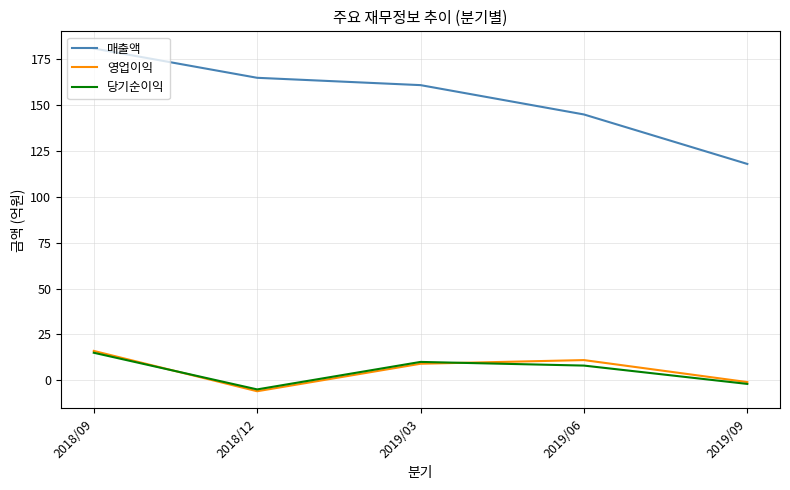

At which label does 매출액 reach its peak?

2018/09